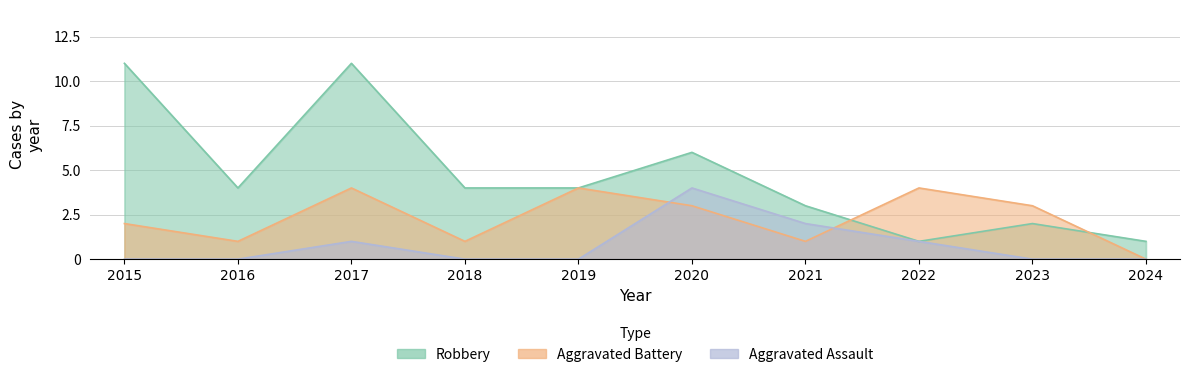

True or false: Aggravated Assault has more than 0 interior local peaks.

True